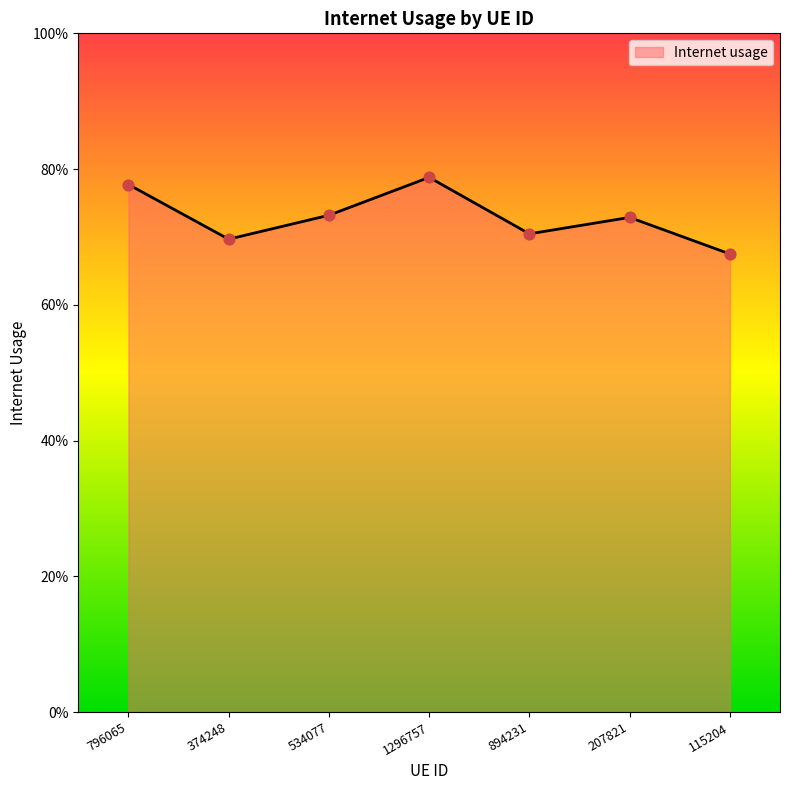

Does the chart have visible grid lines?

No